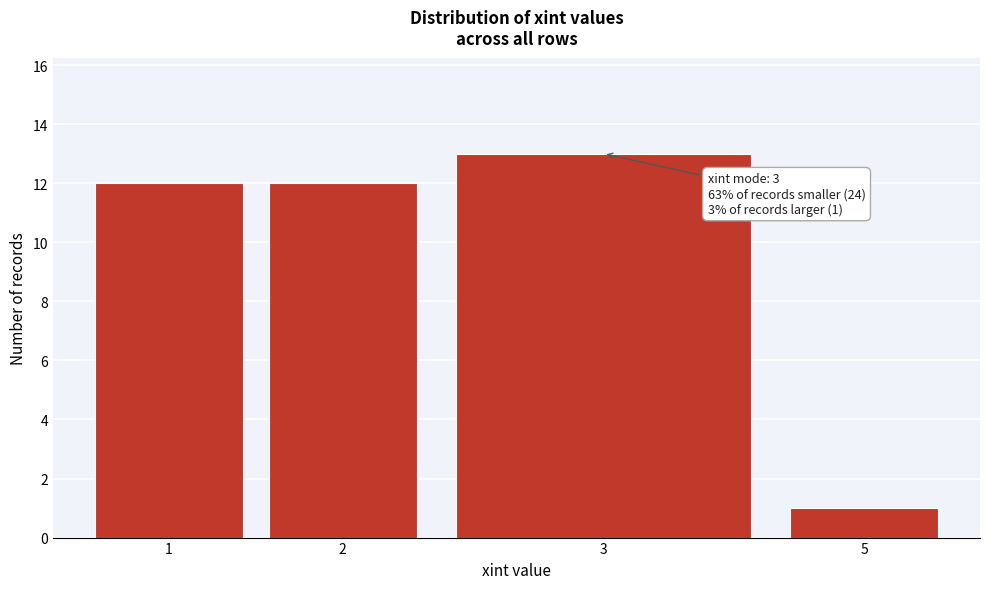

Reading left to right, transcribe all the data shown in this chart.

1=12	2=12	3=13	5=1